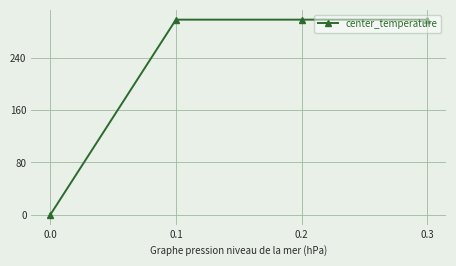

At which category does the chart reach its minimum across all series?

0.0